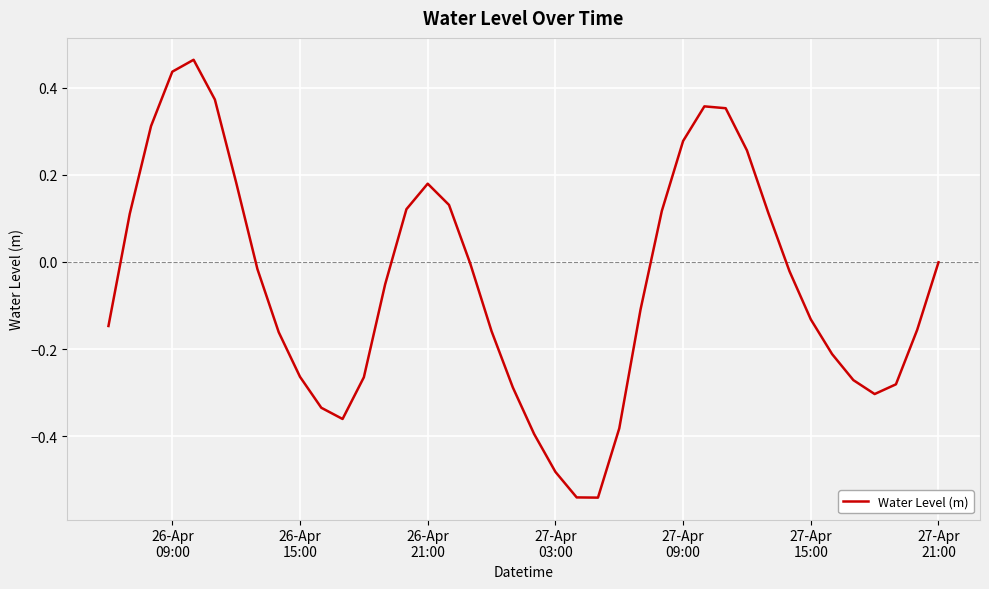

What is the difference between the maximum and minimum values?

1.0